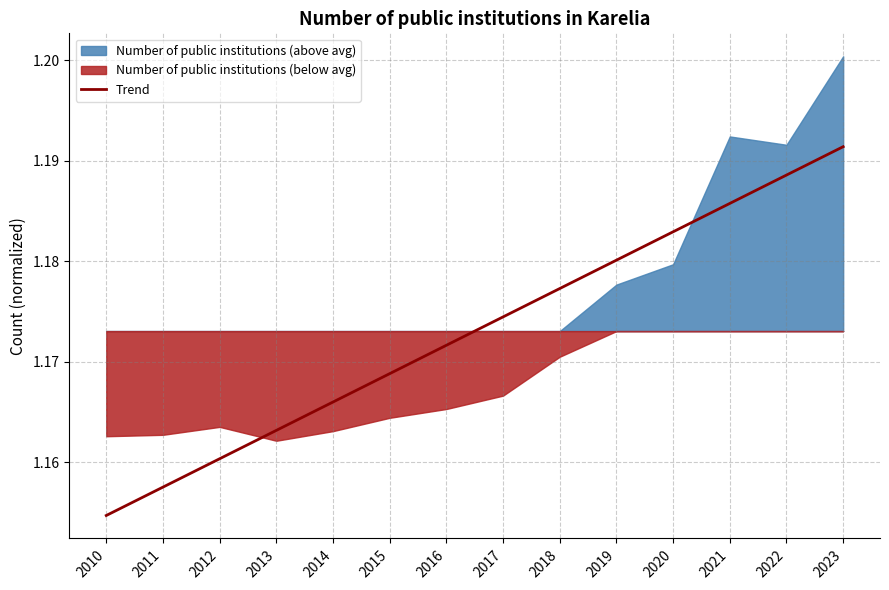

Is it true that the value at 2017 is 1.2?

True